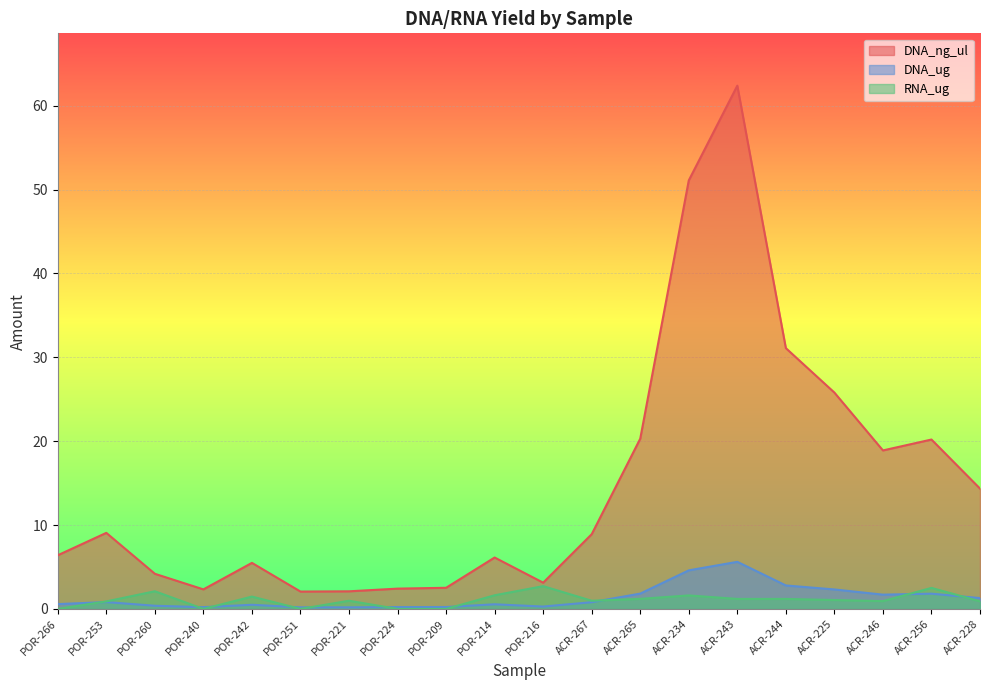

Which series has the largest range (max minus min)?

DNA_ng_ul